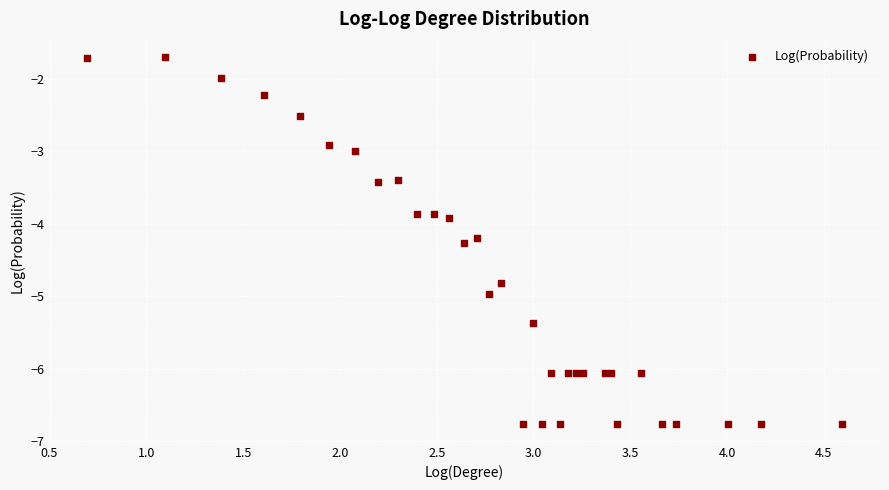

What Y value in the scatter plot is closest to -4?

-3.9